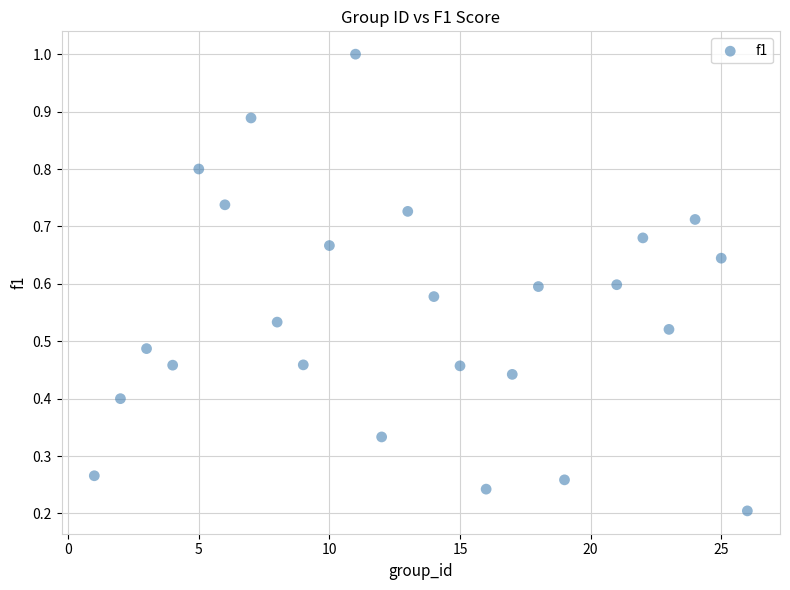

What is the range of X values (max minus min)?

25.0